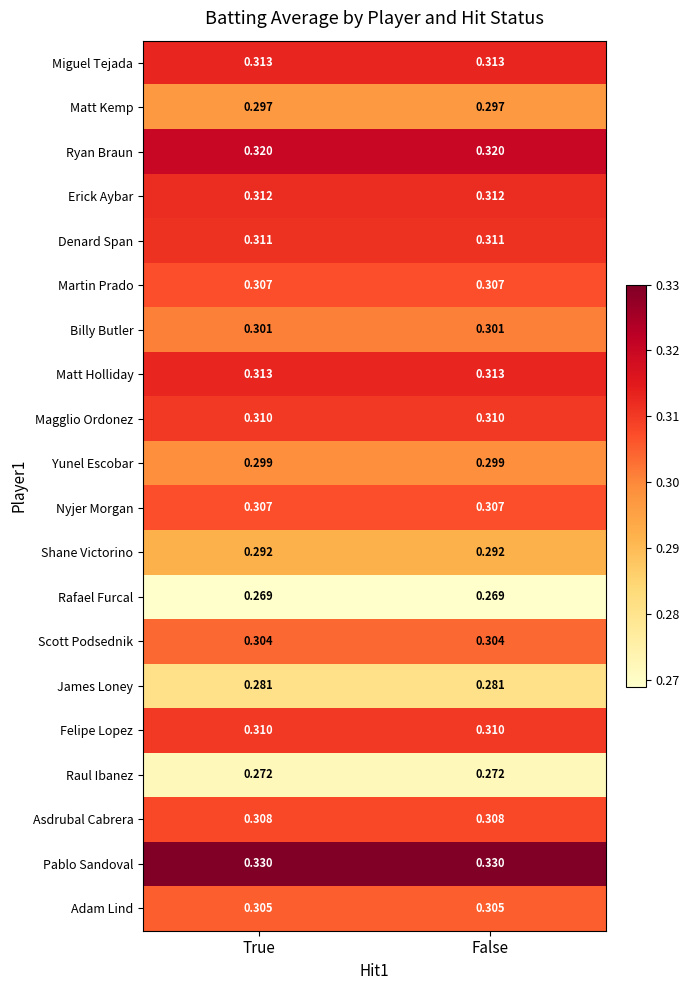

Which series has the largest total across all categories?

Pablo Sandoval